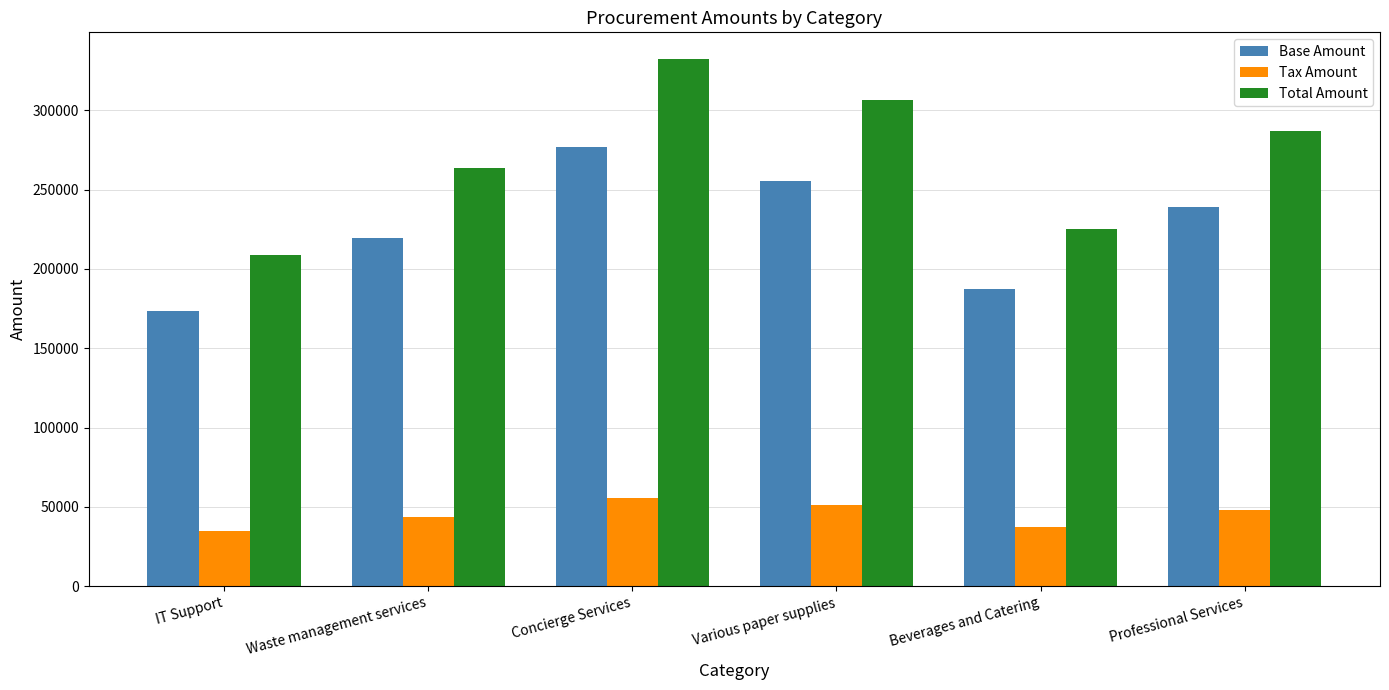

Does the chart contain stacked bars?

No